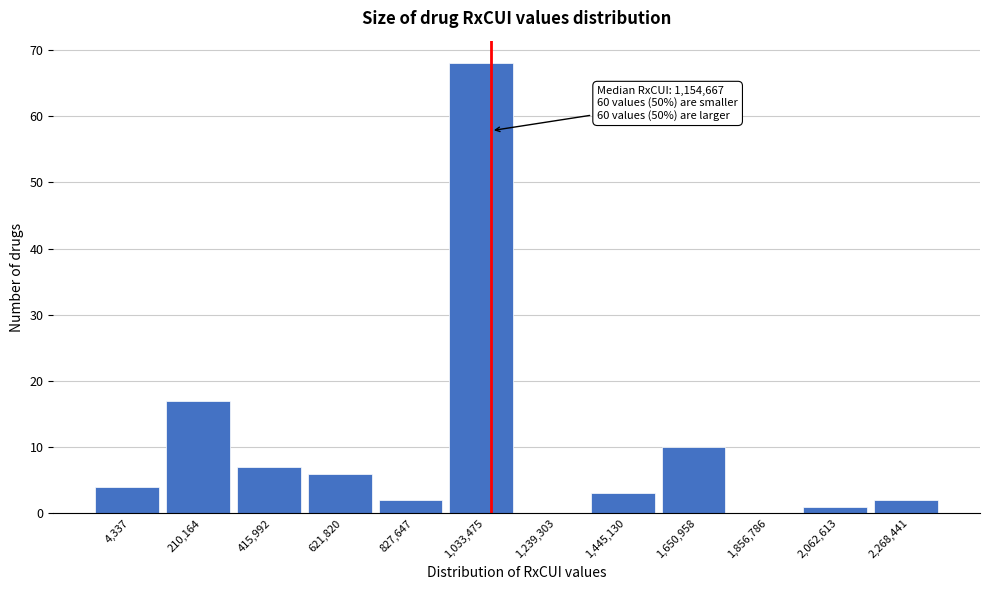

Reading left to right, transcribe all the data shown in this chart.

4,337=4	210,164=17	415,992=7	621,820=6	827,647=2	1,033,475=68	1,239,303=0	1,445,130=3	1,650,958=10	1,856,786=0	2,062,613=1	2,268,441=2